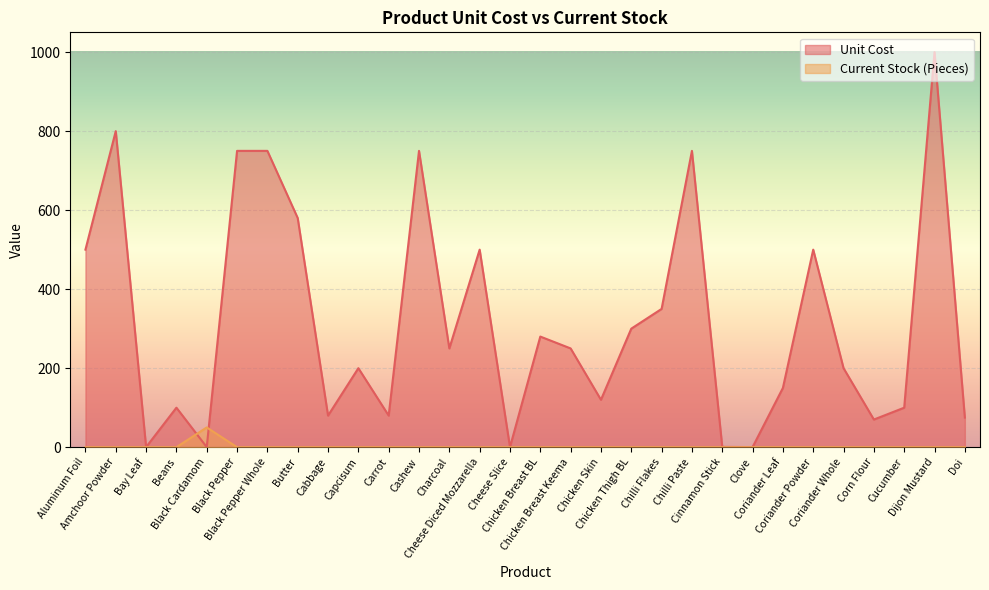

What is the sum of all Unit Cost values?

9486.8